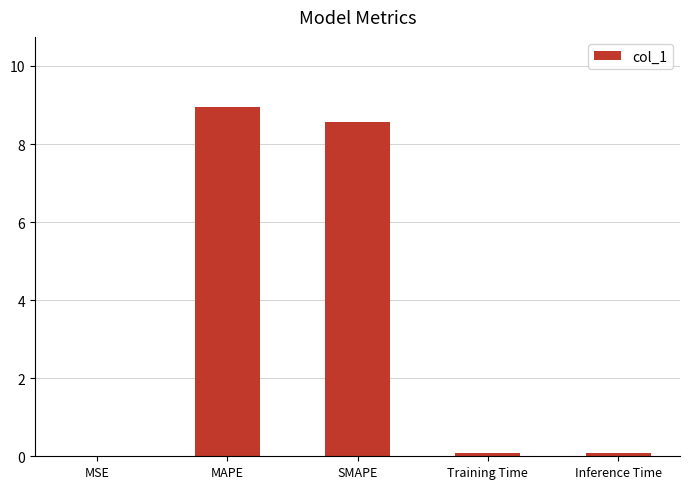

What is the sum of the values at SMAPE and MAPE?

17.5